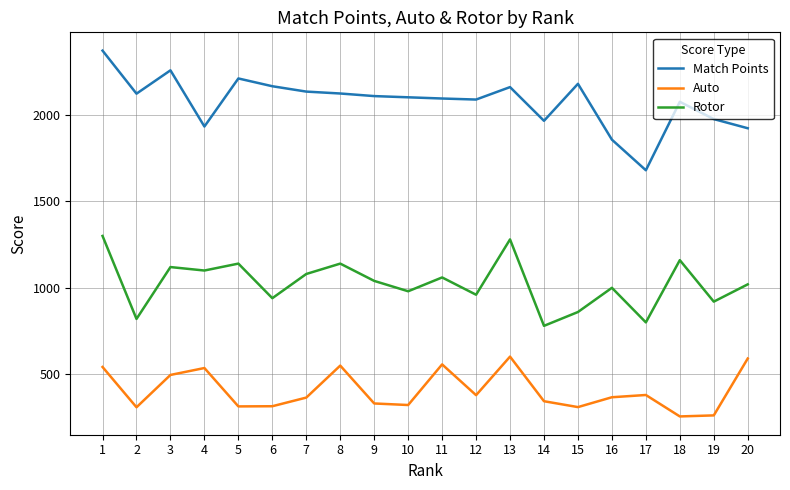

What are all the series names shown in the legend?

Match Points, Auto, Rotor